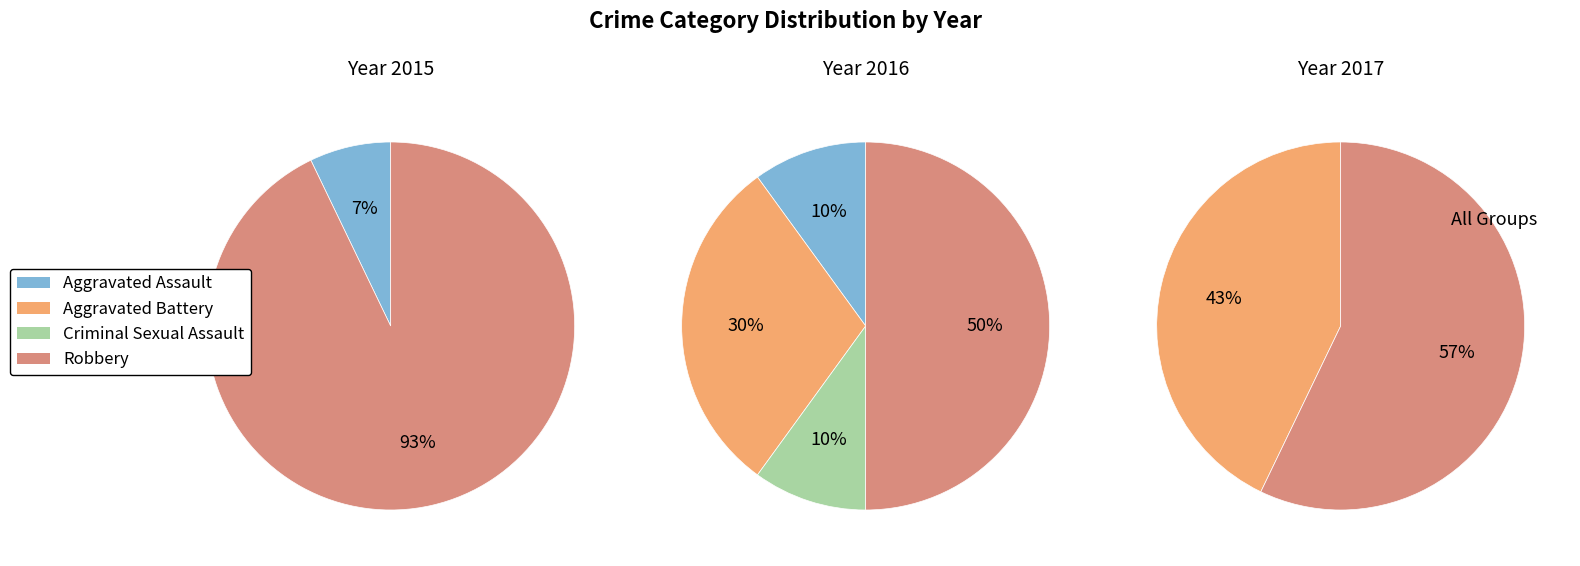

True or false: Robbery accounts for 50% of the total.

True